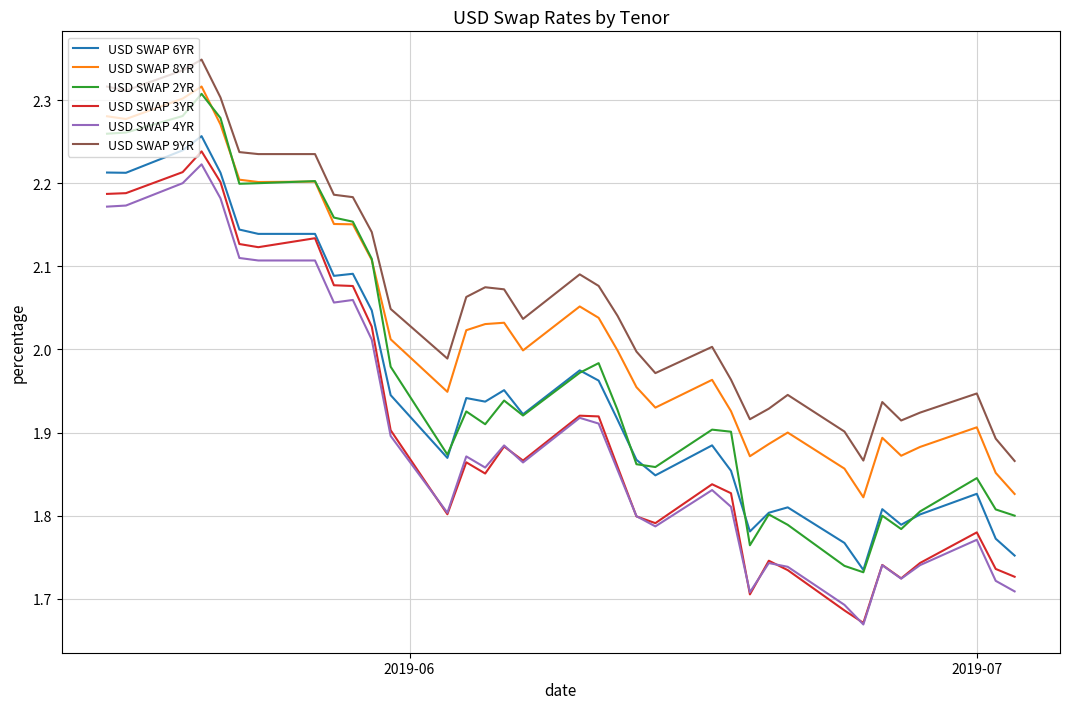

How many categories are shown in the chart?

35